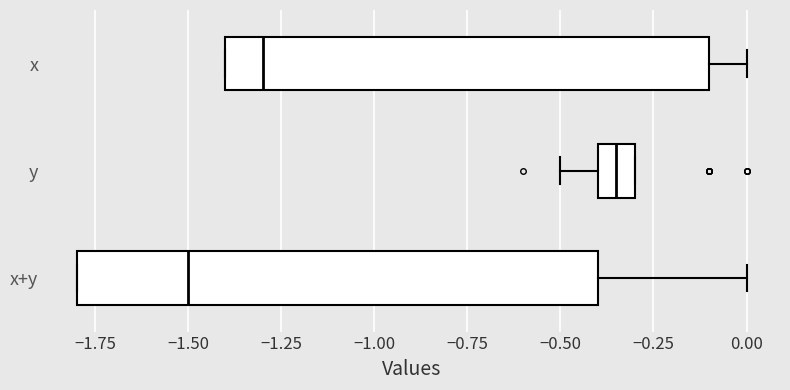

Which box has the furthest to the left median line?

x+y